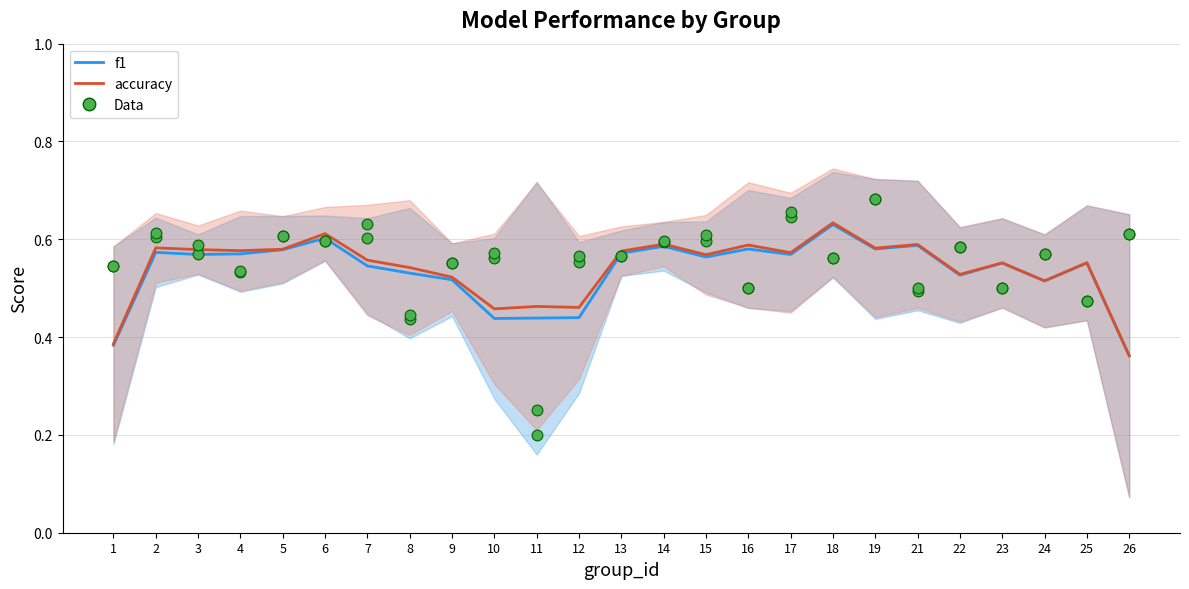

At how many categories does at least one series exceed 0?

25